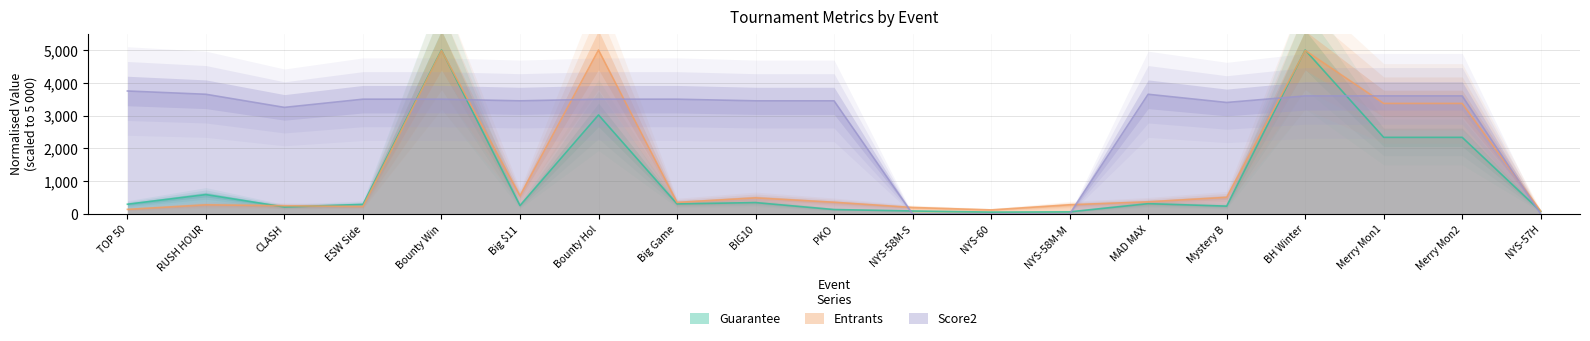

What is the difference between the second highest and second lowest values in the Entrants series?

4862.0